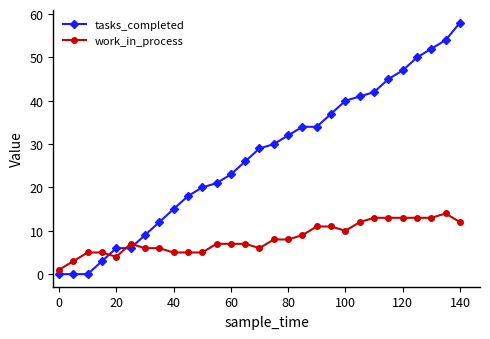

True or false: work_in_process and tasks_completed intersect in this chart.

True